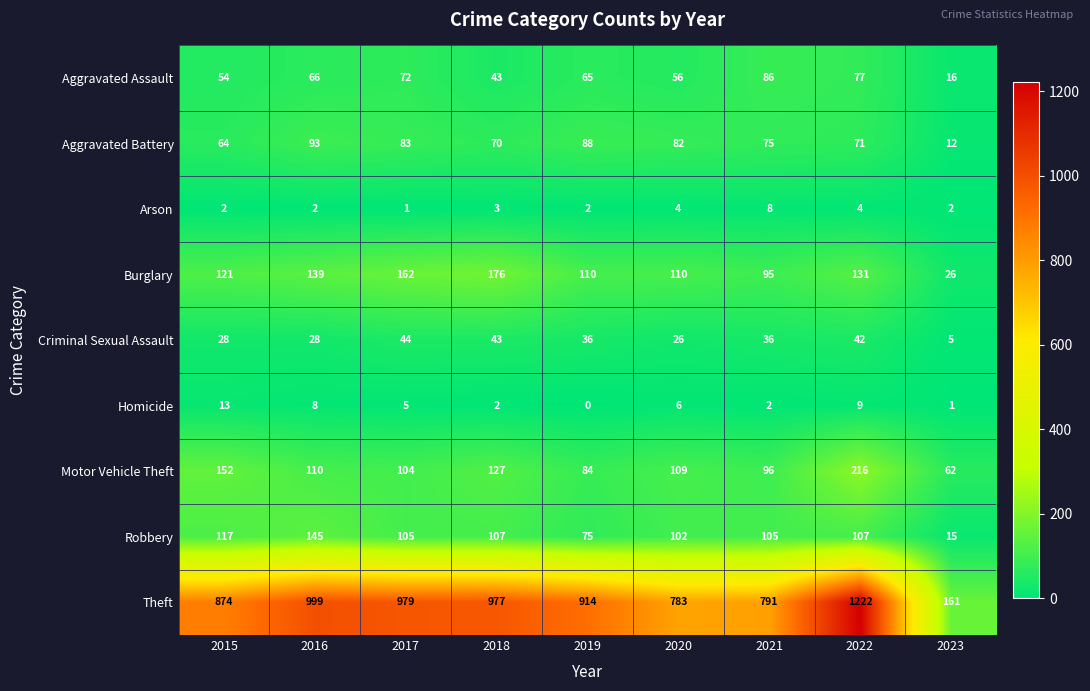

Is it true that Robbery equals 147 at 2021?

False